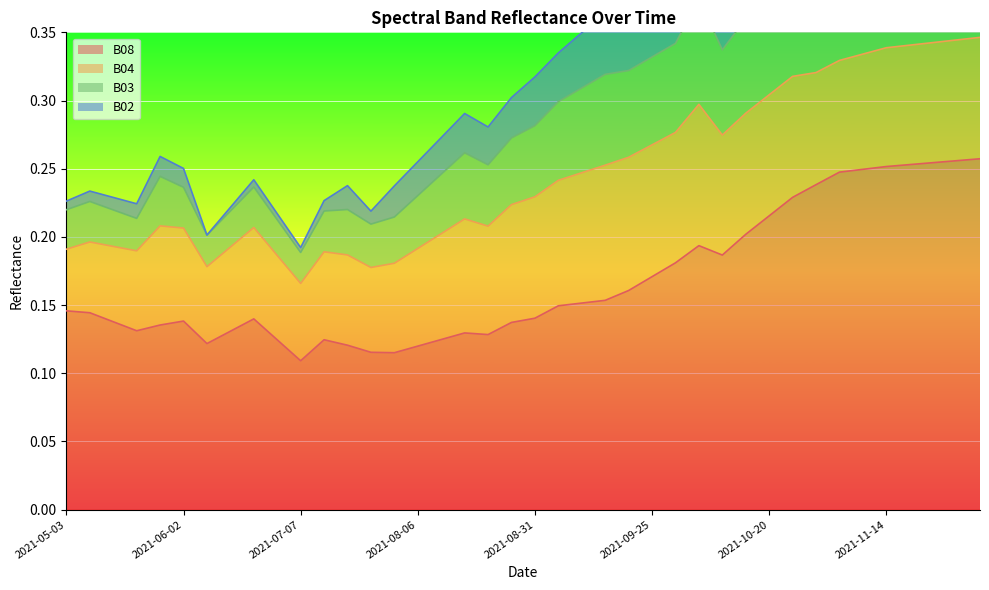

What is the label of the 25th point from the right?

2021-08-06